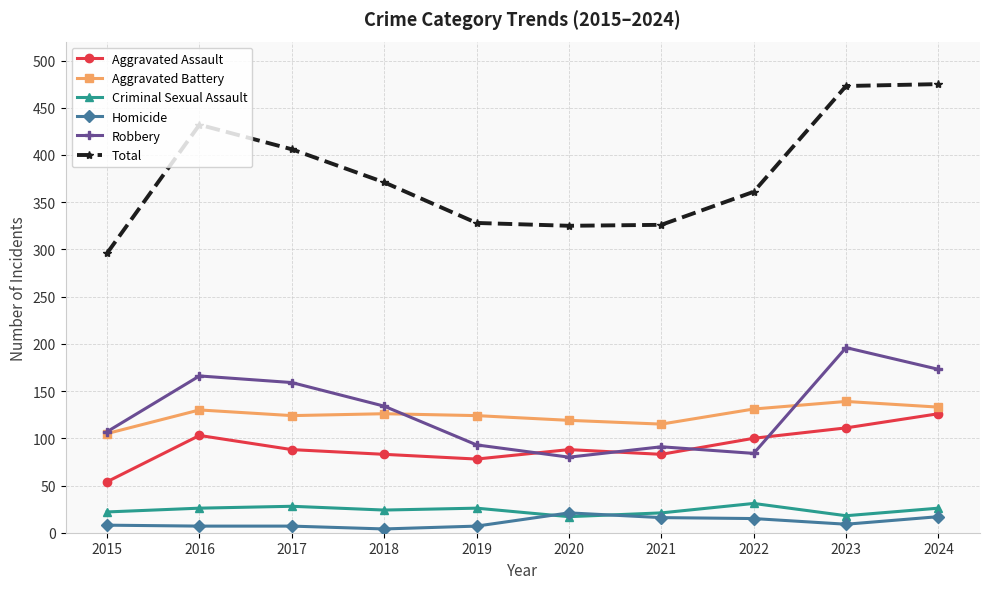

Which series has the largest total across all categories?

Total